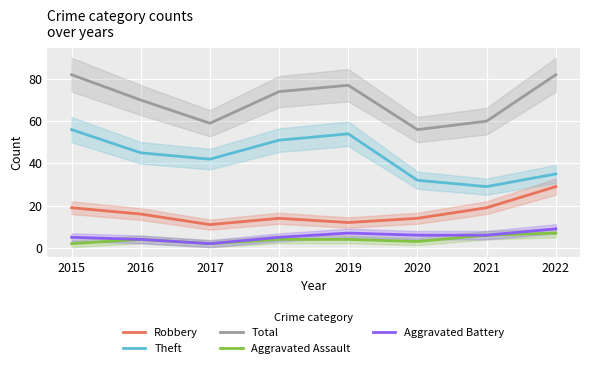

What is the lowest value of the Theft series?

29